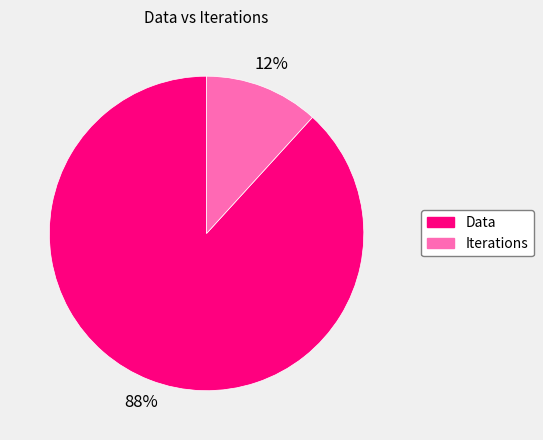

Do Data and Iterations together represent more than half of the pie?

Yes